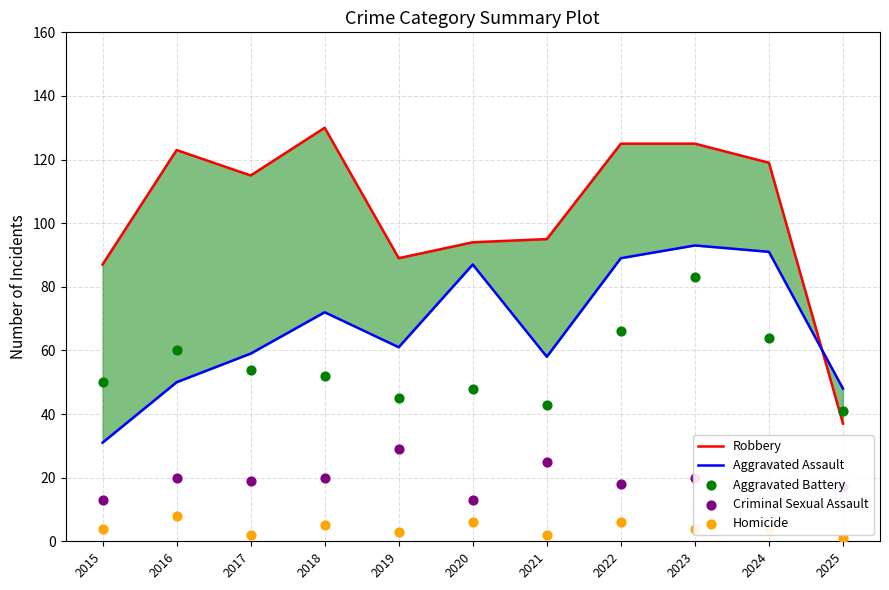

Is the value of Criminal Sexual Assault at 2024 greater than the value of Homicide at 2022?

Yes